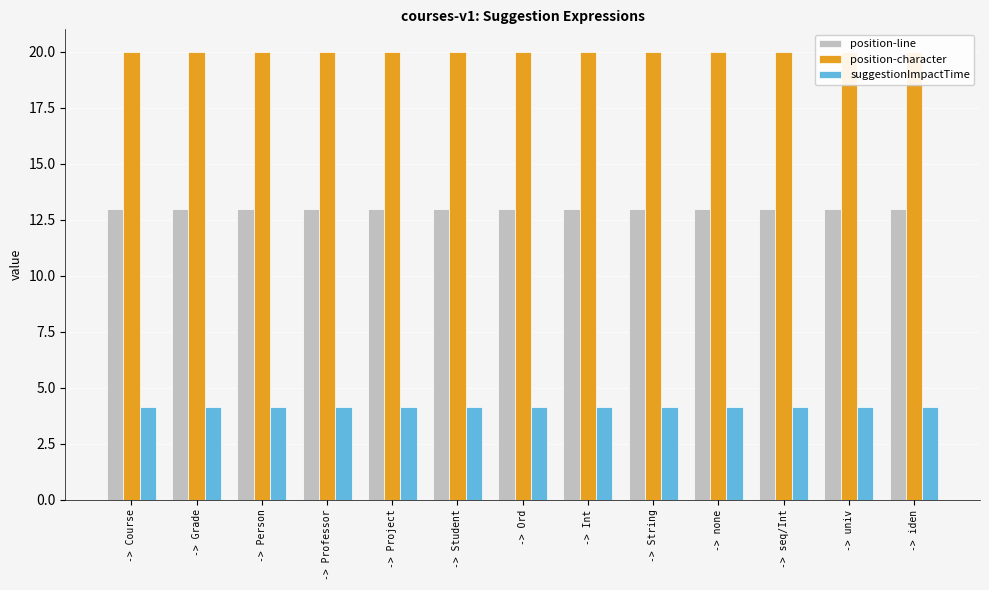

Which series changed the most between -> seq/Int and -> univ?

position-line